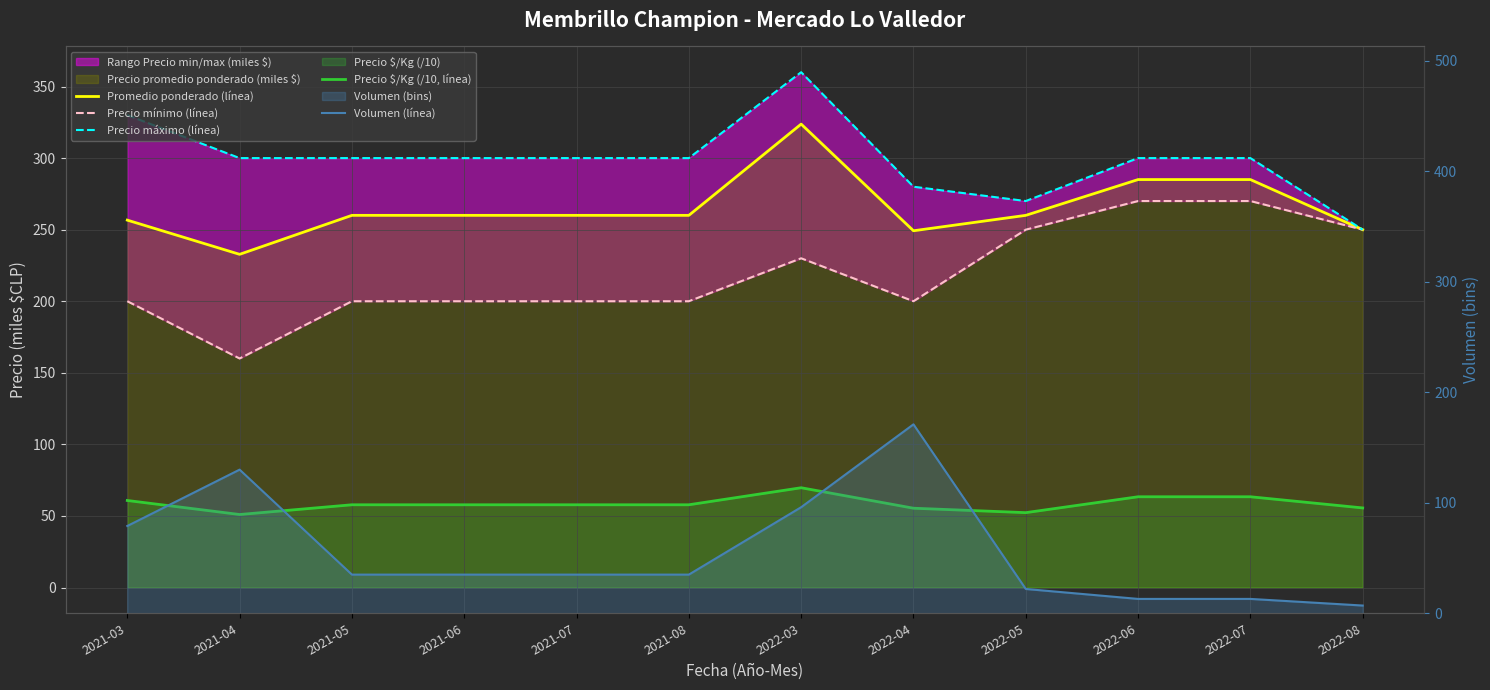

How many lines are shown in the chart?

5